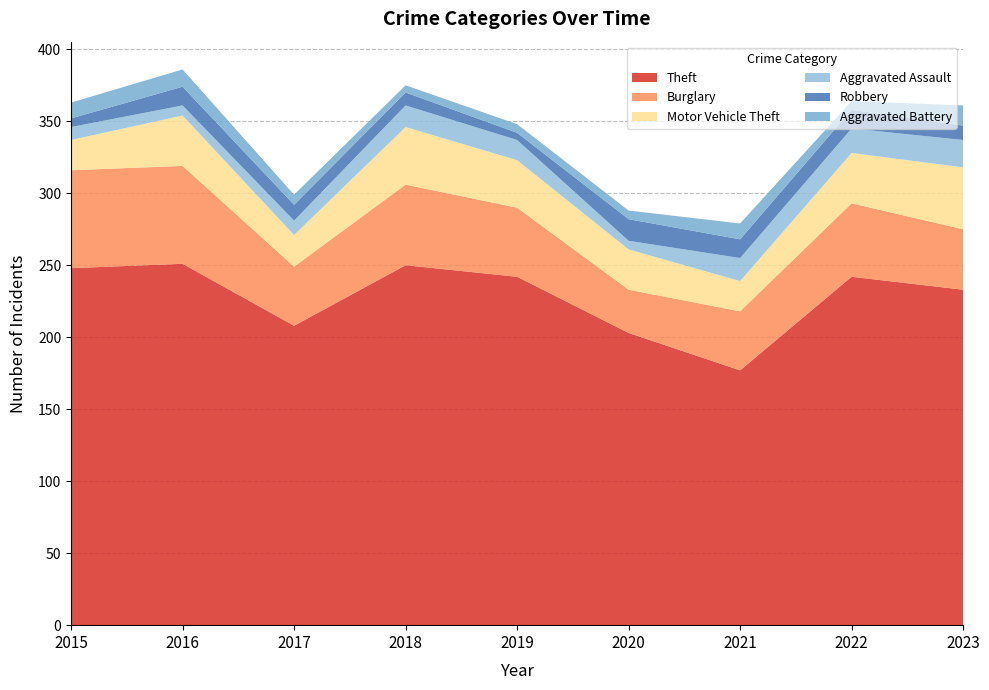

Reading left to right, what are all the values shown in this chart?

Theft: 2015=248	2016=251	2017=208	2018=250	2019=242	2020=203	2021=177	2022=242	2023=233
Burglary: 2015=68	2016=68	2017=41	2018=56	2019=48	2020=30	2021=41	2022=51	2023=42
Motor Vehicle Theft: 2015=21	2016=35	2017=22	2018=40	2019=33	2020=28	2021=21	2022=35	2023=43
Aggravated Assault: 2015=9	2016=7	2017=10	2018=15	2019=14	2020=6	2021=16	2022=17	2023=19
Robbery: 2015=6	2016=13	2017=11	2018=9	2019=5	2020=15	2021=13	2022=13	2023=10
Aggravated Battery: 2015=11	2016=12	2017=7	2018=5	2019=6	2020=6	2021=11	2022=6	2023=14